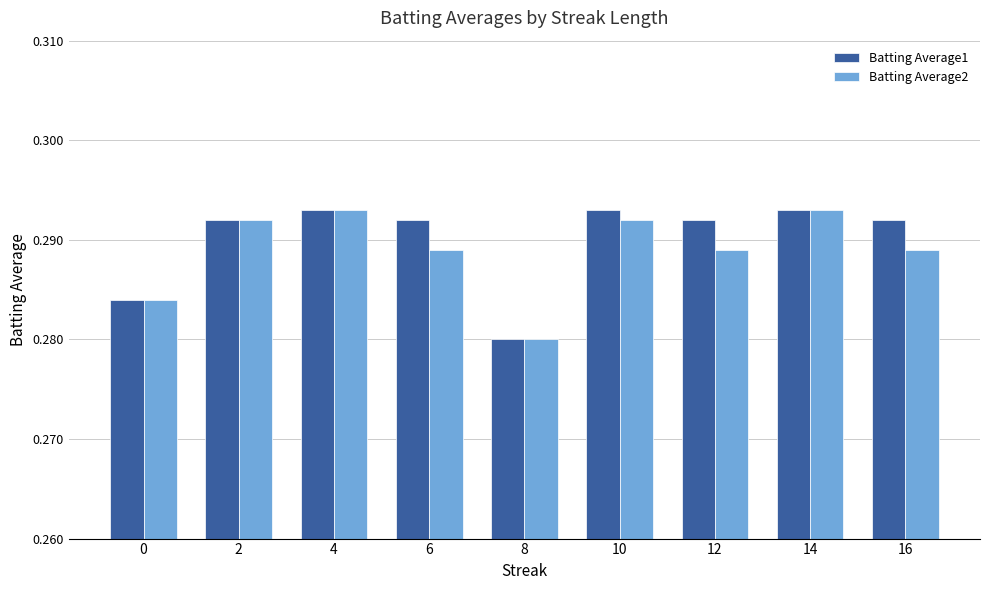

What are all the series names shown in the legend?

Batting Average1, Batting Average2